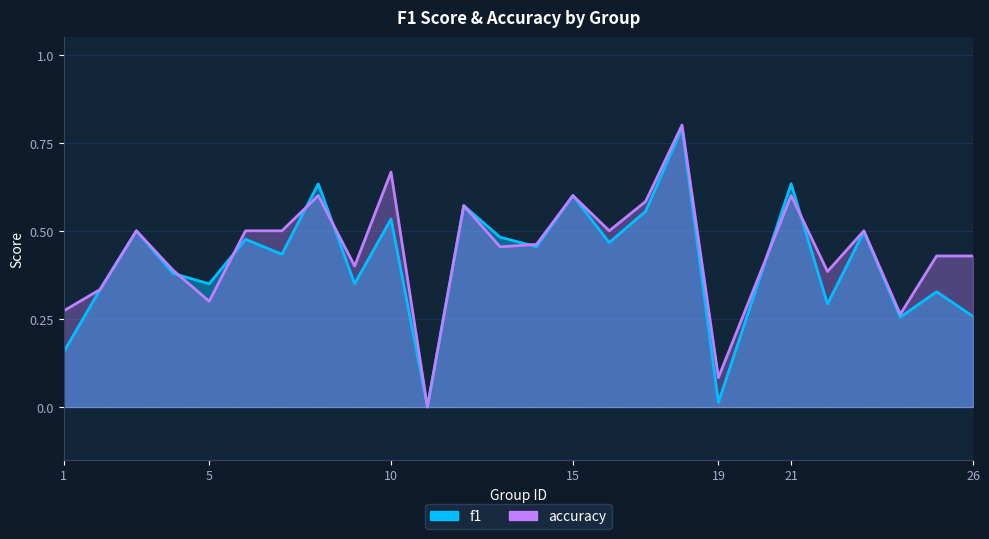

Which series changed the most between 16 and 26?

f1